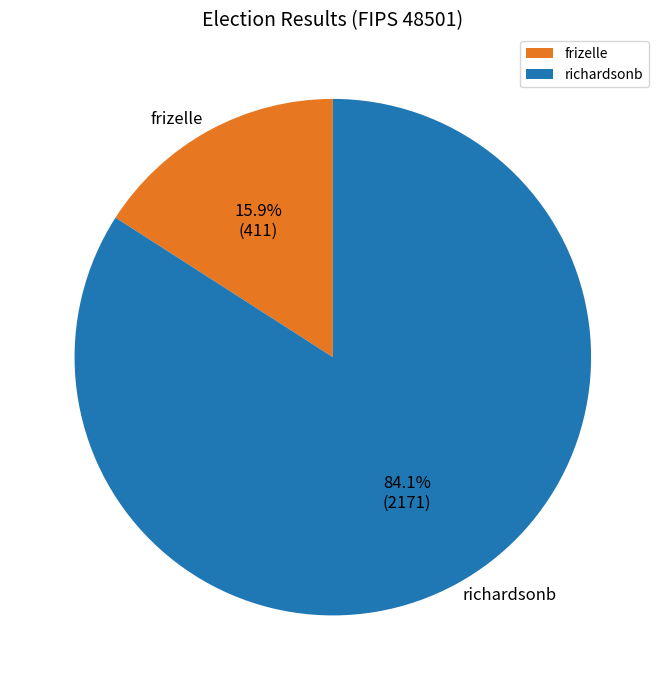

What is the ratio of the value at richardsonb to the value at frizelle?

5.3